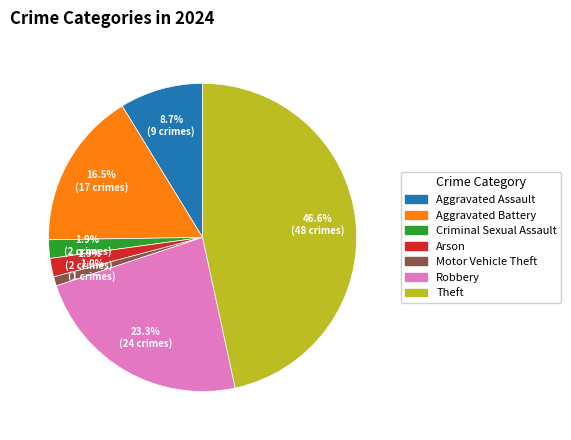

Is there any slice that represents more than half of the pie?

No